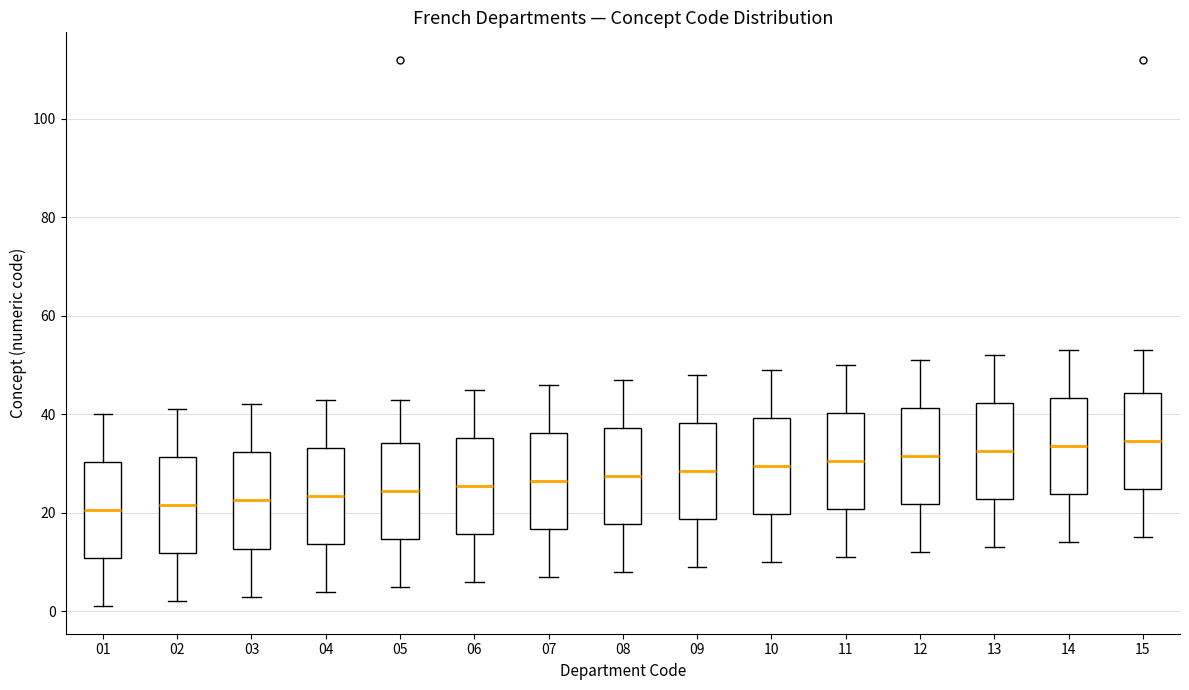

Where does the lower whisker of the box at x = 03 end on the y-axis? The values are not printed on the chart, so give them approximately, as read against the axis.

4